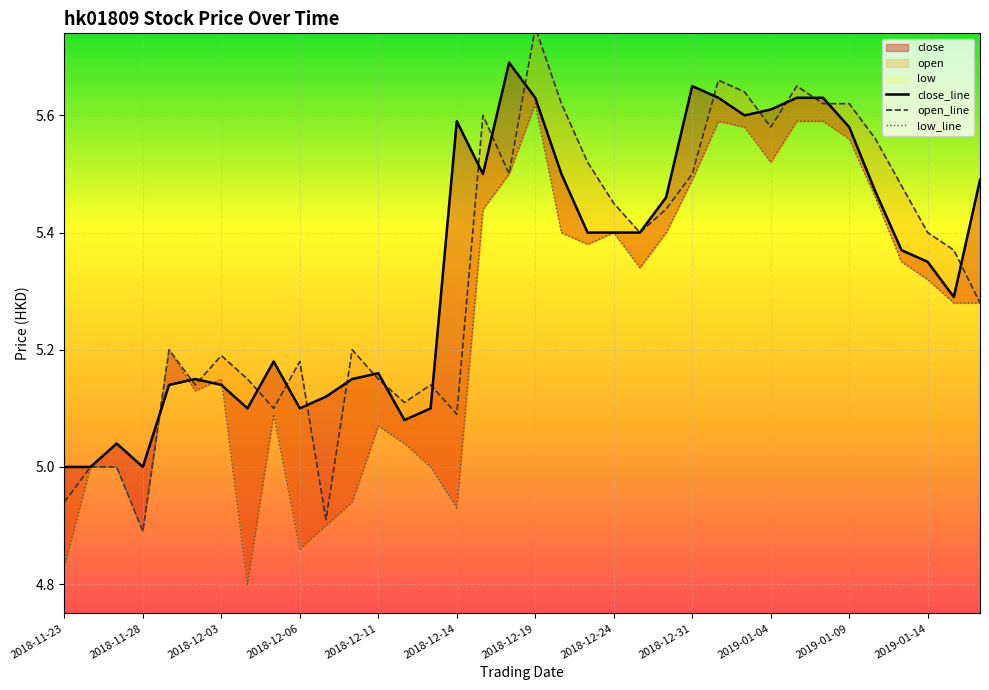

At which category is the sum across all series the highest?

2018-12-19